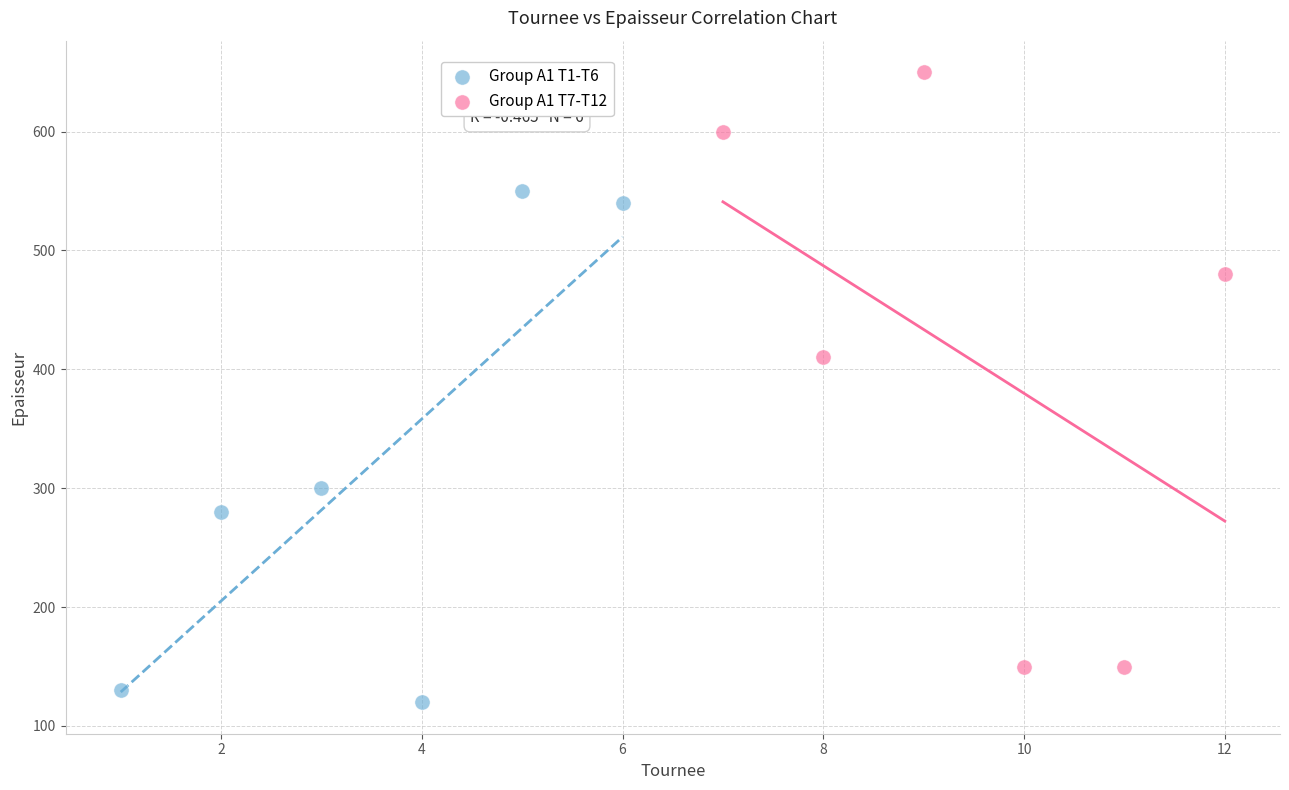

Which series reaches the maximum Y coordinate?

Group A1 T7-T12